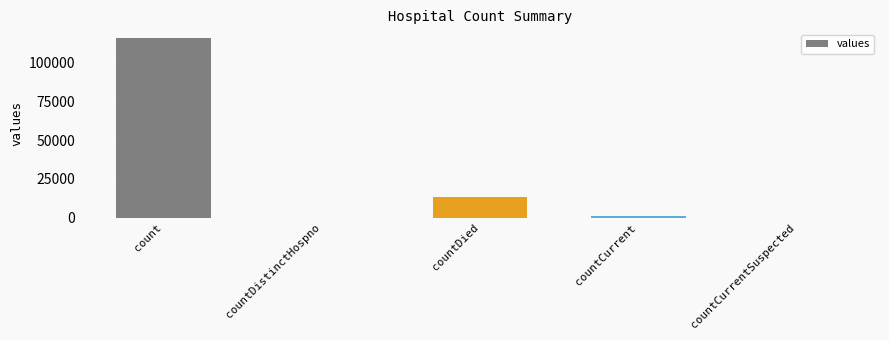

At which label is the value closest to 57689?

countDied